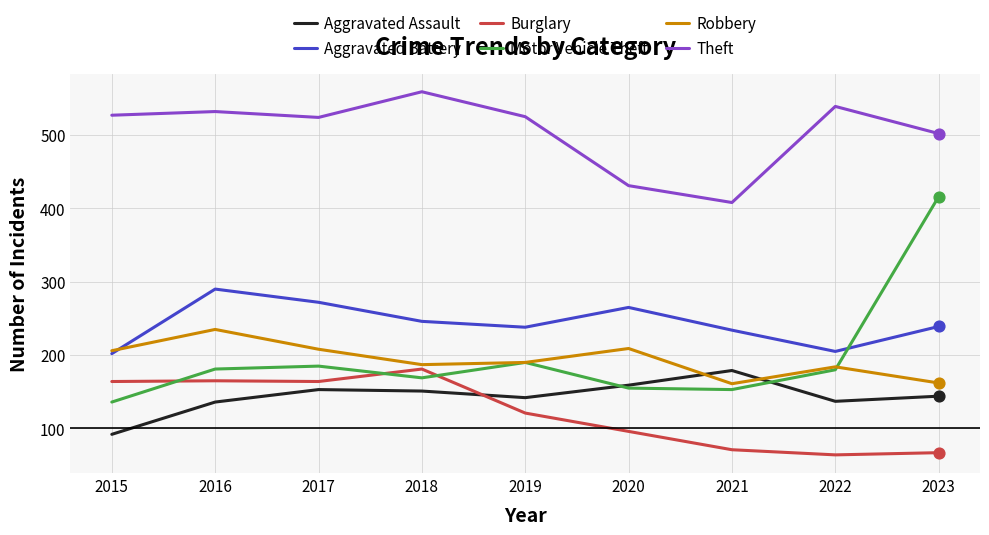

What is the spread (max minus min) of values at 2017?

371